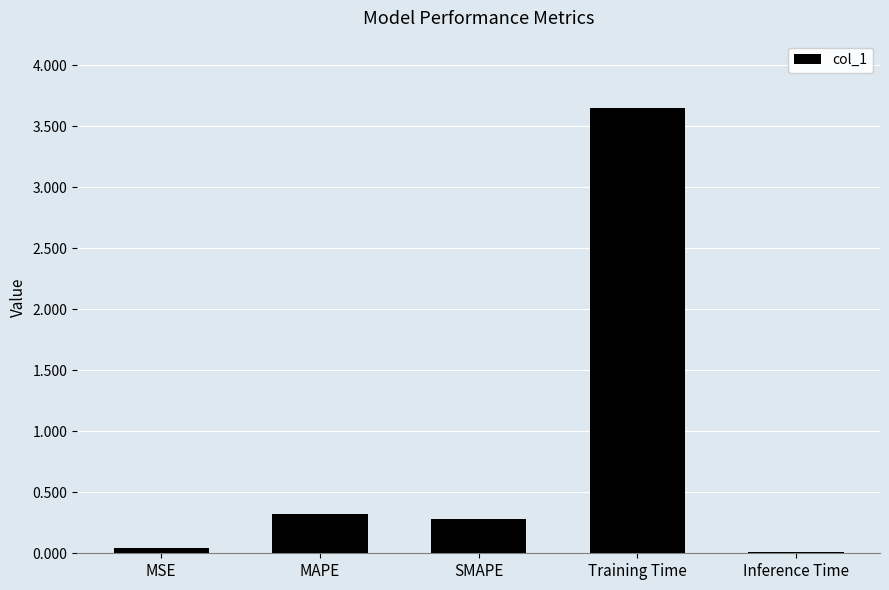

At which category does the chart reach its peak across all series?

Training Time